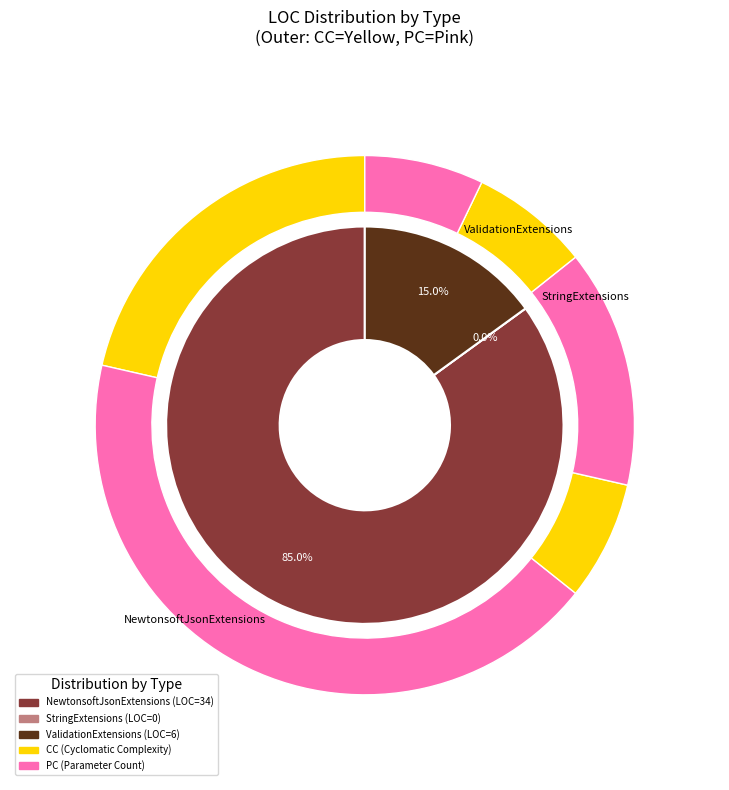

True or false: ValidationExtensions accounts for 15% of the total.

True